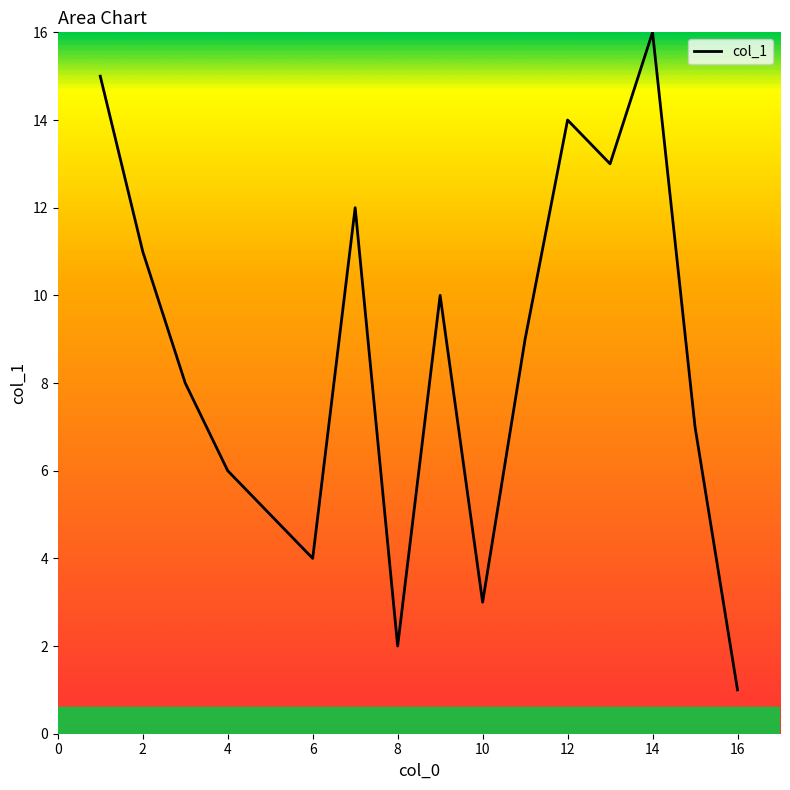

What is the difference between the maximum and minimum values?

15